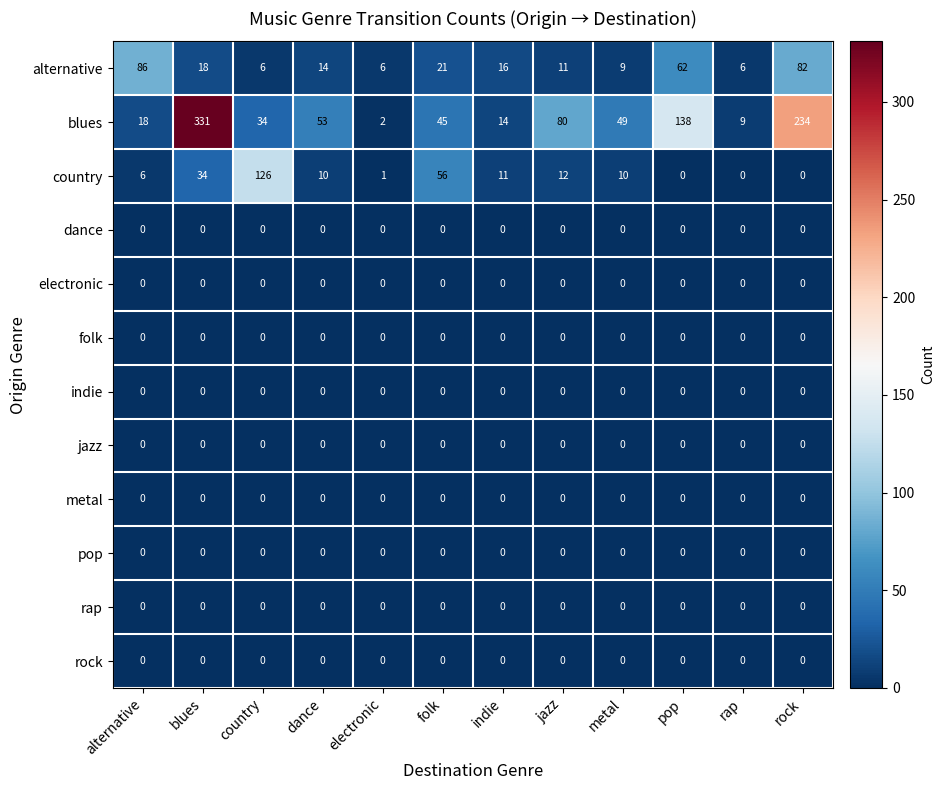

What is the spread (max minus min) of values at blues?

331